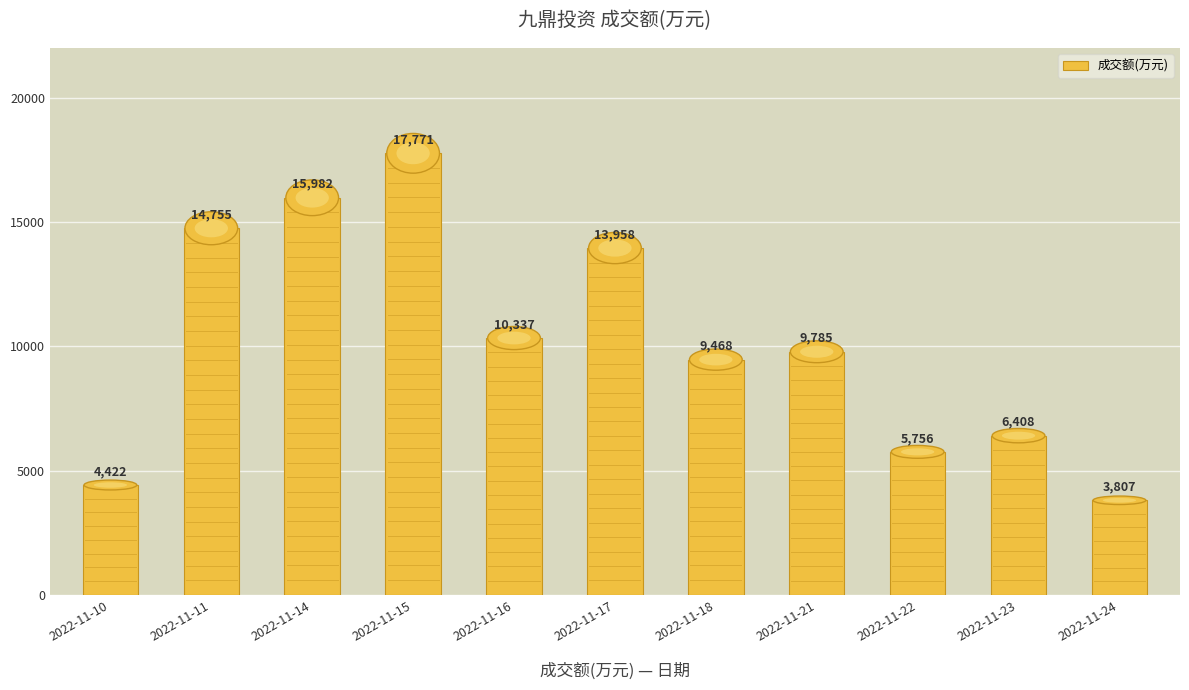

Reading left to right, extract all data points from this chart.

4422	14755	15982	17771	10337	13958	9468	9785	5756	6408	3807